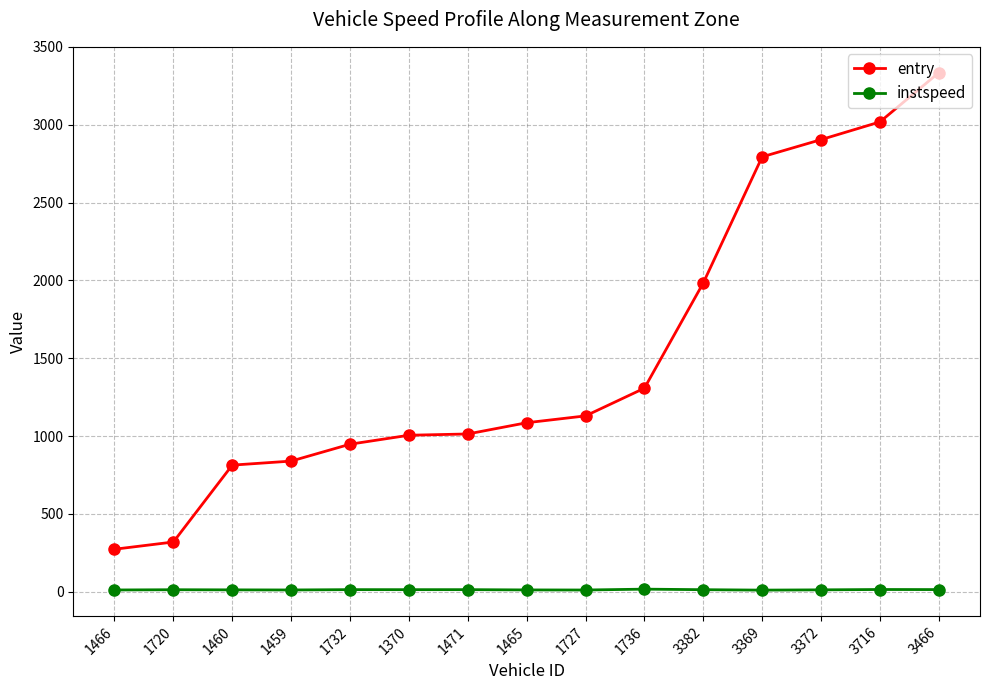

True or false: entry and instspeed intersect in this chart.

False